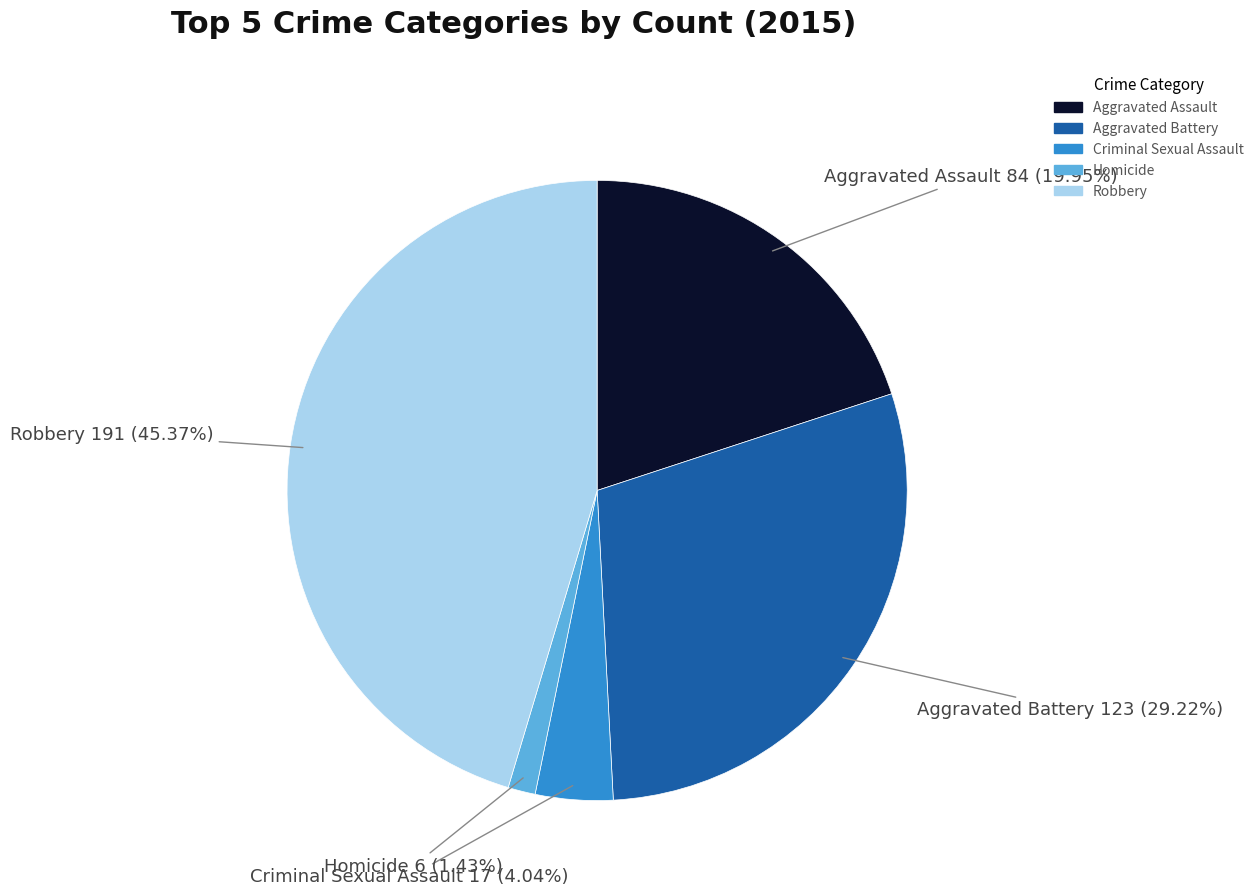

How many segments does this pie chart have?

5